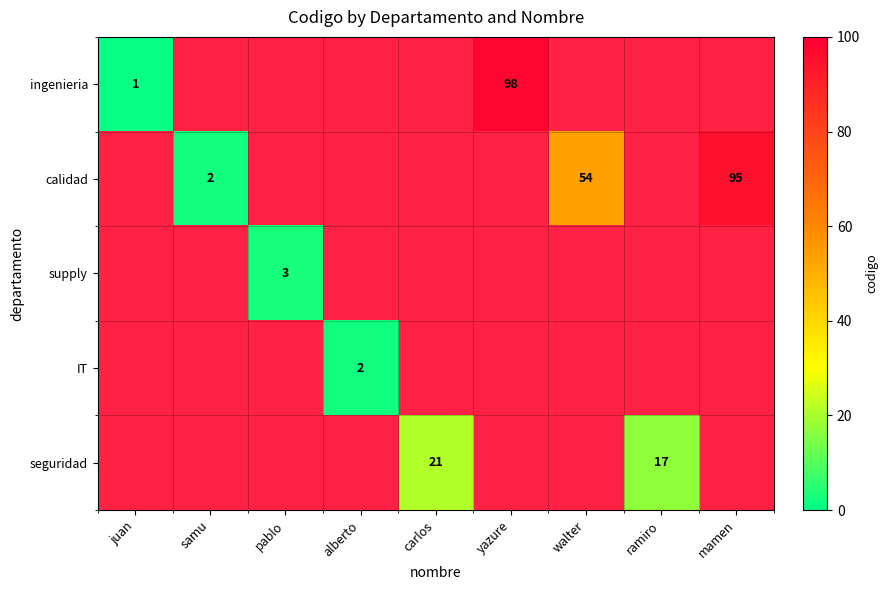

Between samu and carlos, which is larger?

carlos